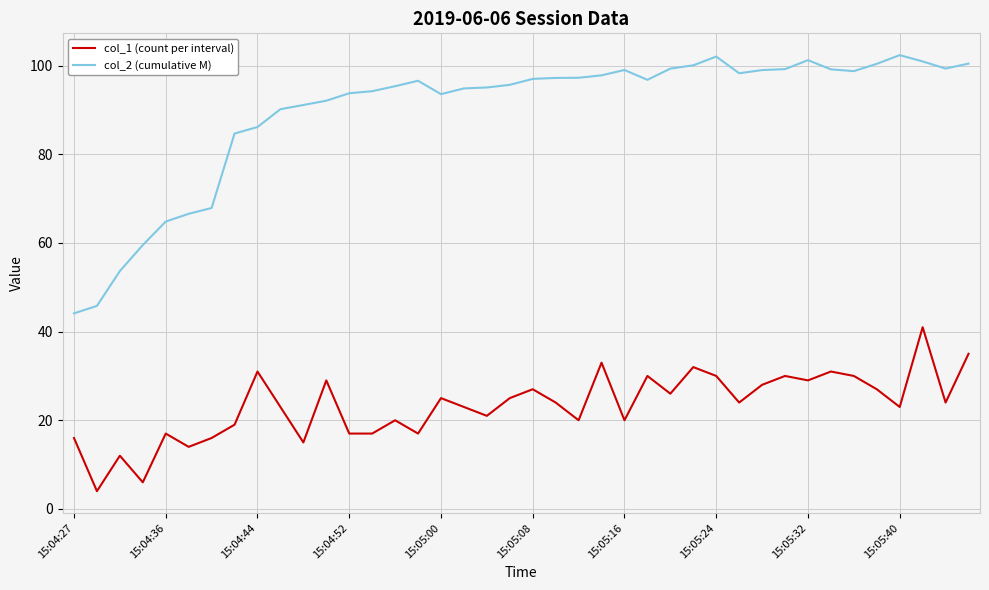

Which series has the largest range (max minus min)?

col_2 (cumulative M)